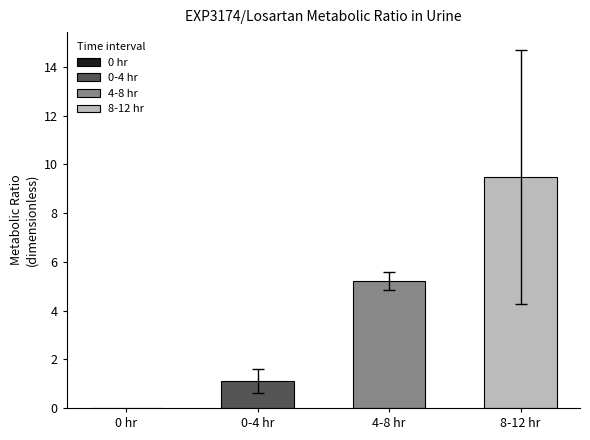

What is the difference between the mean_sd values at 0-4 hr and 8-12 hr?

4.7